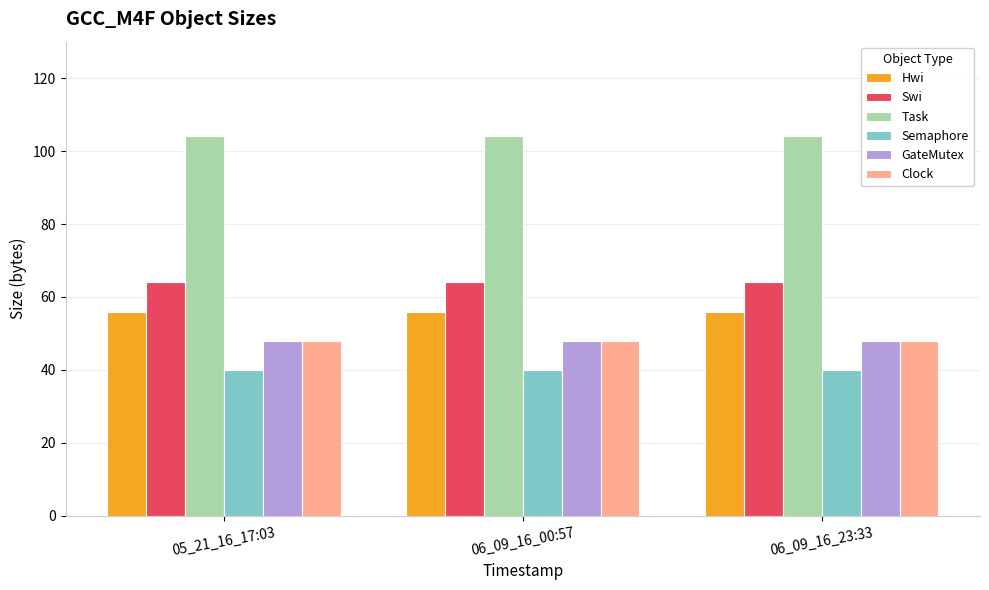

What is the lowest value of the Hwi series?

56